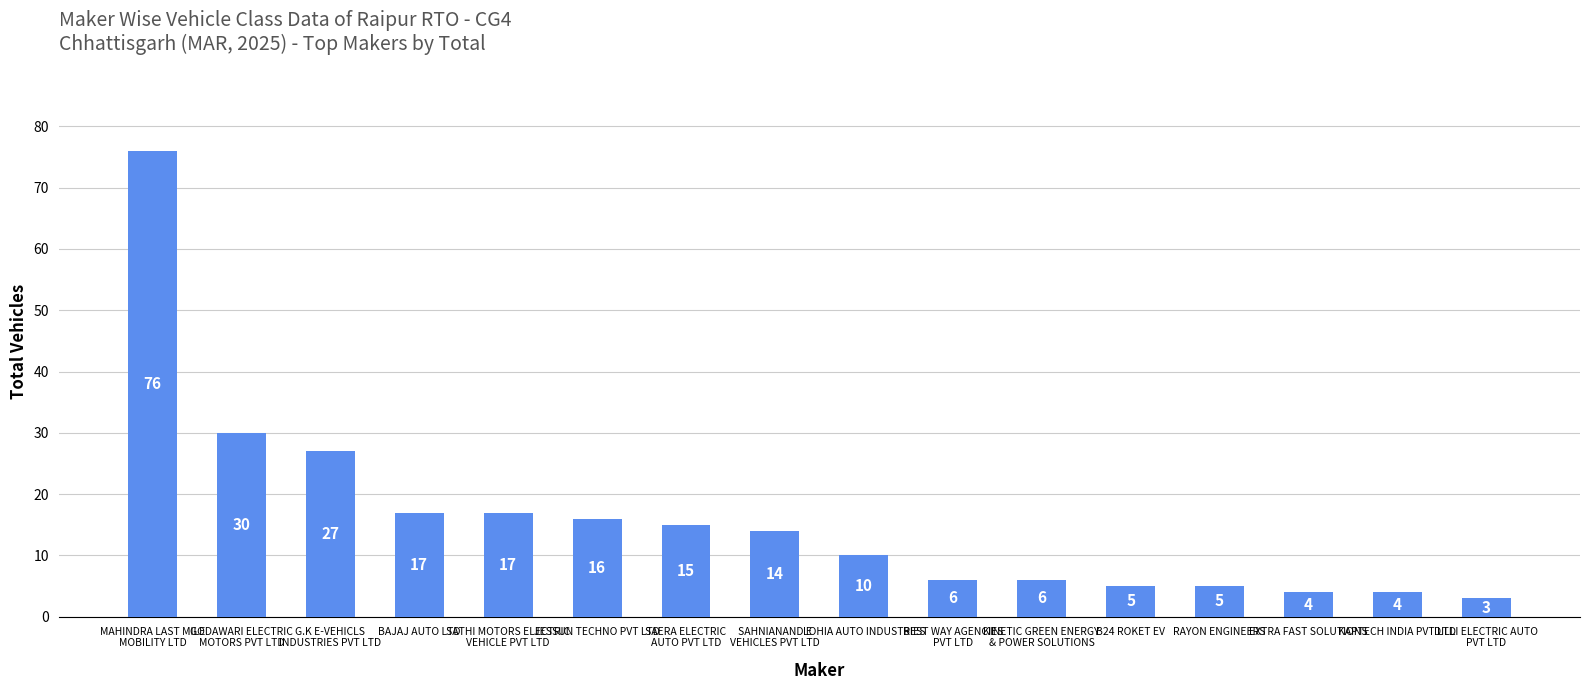

How many values are below 14?

8